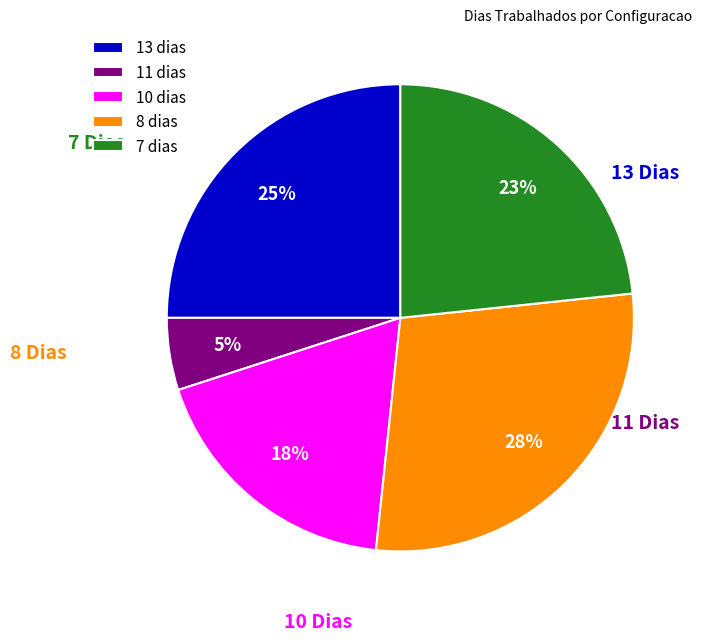

True or false: 13 dias accounts for 25% of the total.

True